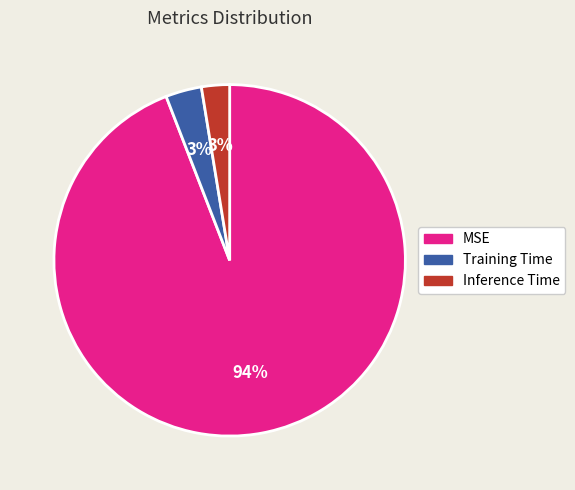

What is the largest slice in the pie chart?

MSE